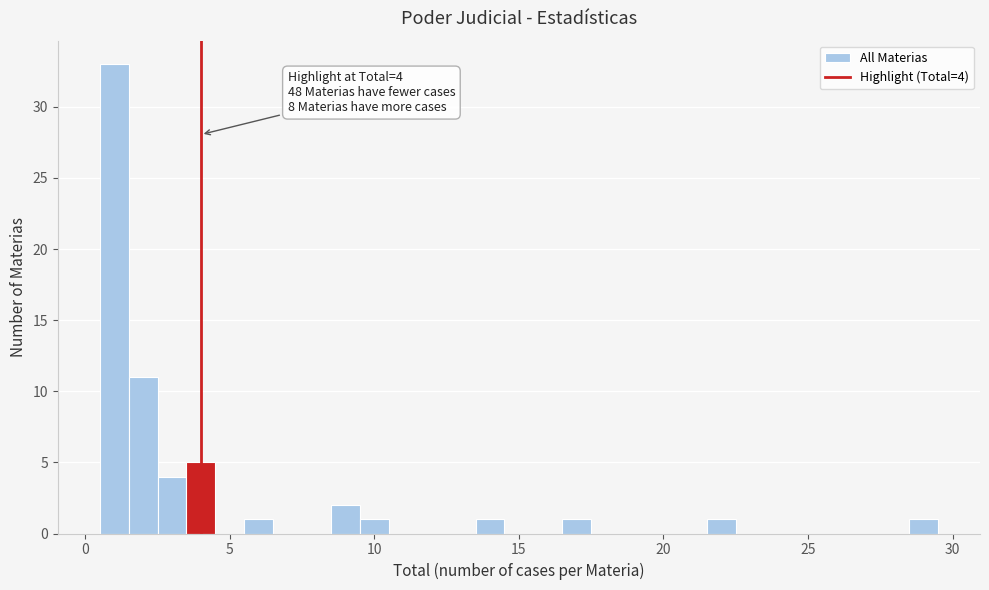

Around what value on the x-axis is the tallest bar? Give the approximate position of its centre, as read against the axis.

1.0